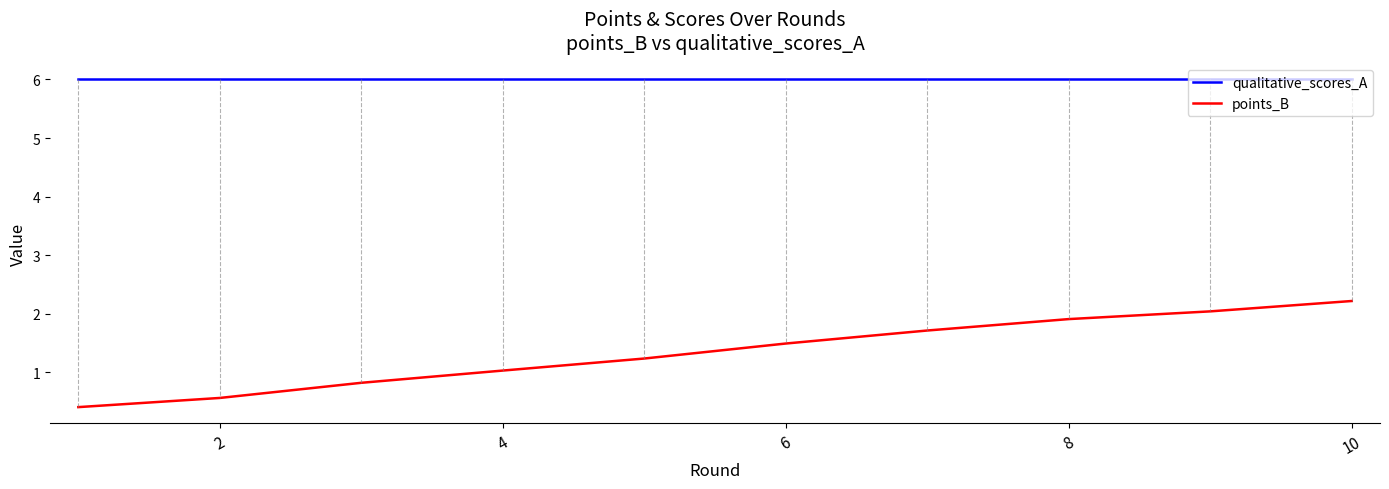

What is the highest value of the points_B series?

2.2